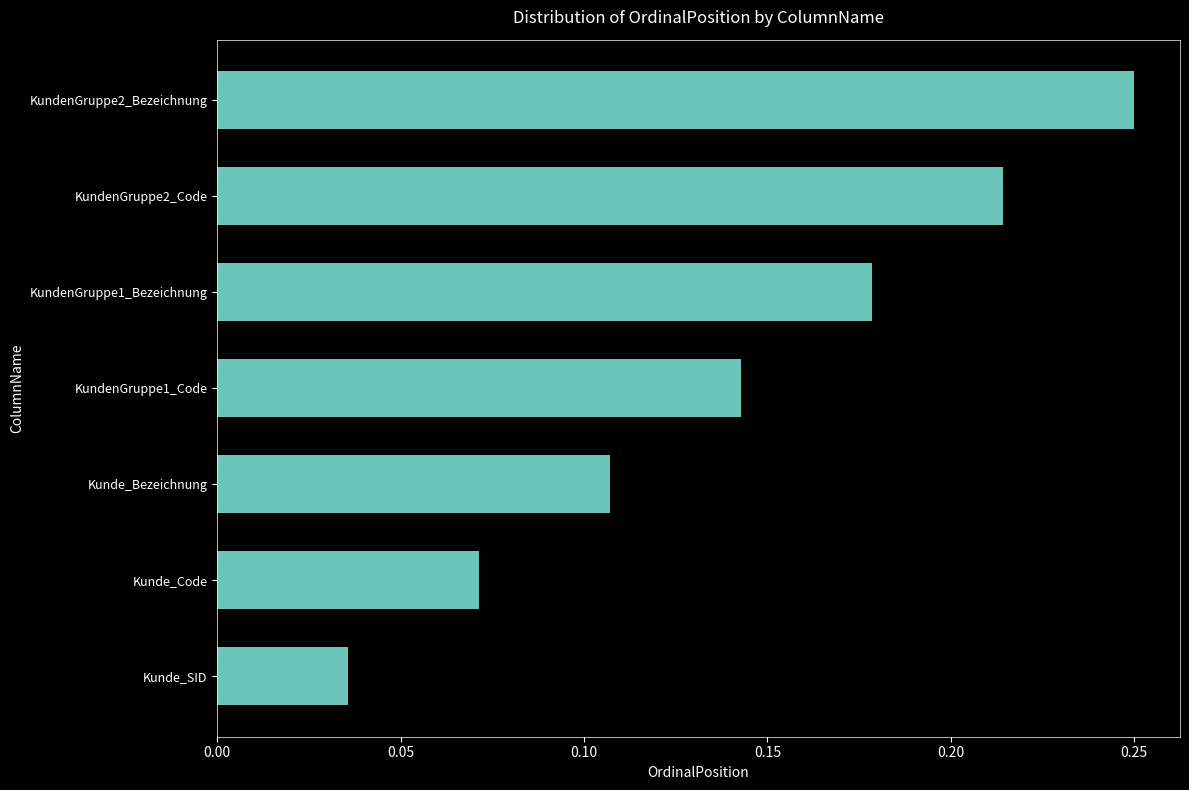

What is the sum of all values?

1.0